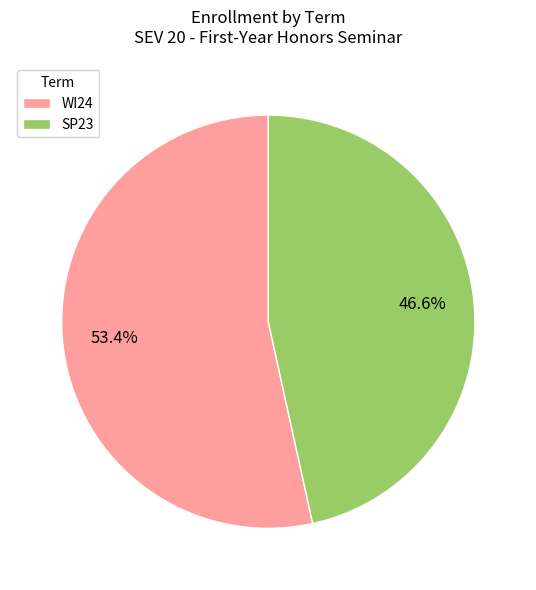

The SP23 slice represents 38% of the pie. True or false?

False